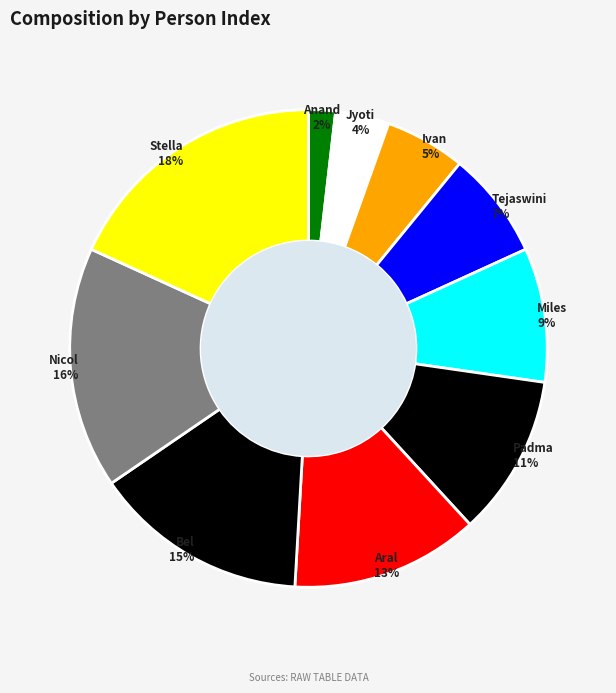

What percentage is the Jyoti slice, to the nearest percent?

4%